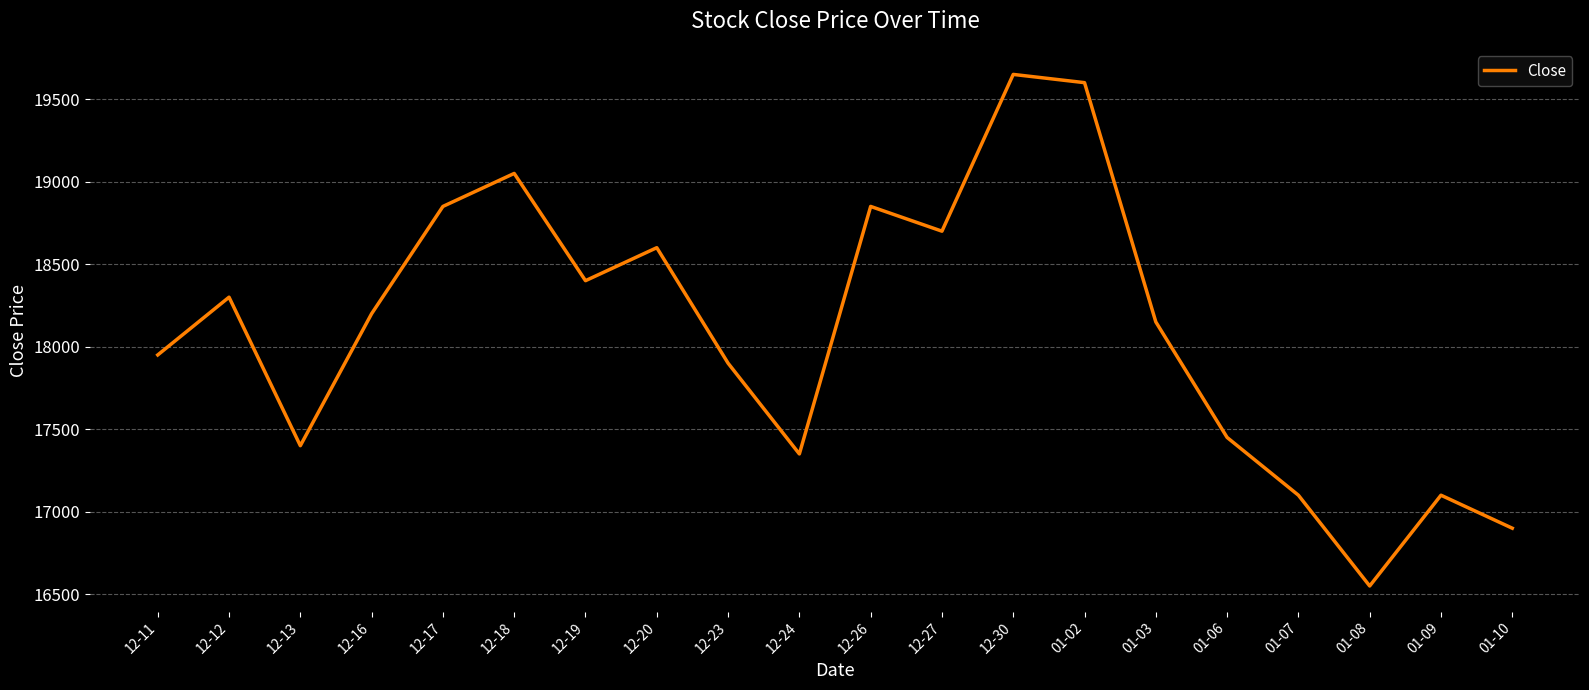

Reading right to left, list all the values displayed in this chart.

01-10=16900	01-09=17100	01-08=16550	01-07=17100	01-06=17450	01-03=18150	01-02=19600	12-30=19650	12-27=18700	12-26=18850	12-24=17350	12-23=17900	12-20=18600	12-19=18400	12-18=19050	12-17=18850	12-16=18200	12-13=17400	12-12=18300	12-11=17950